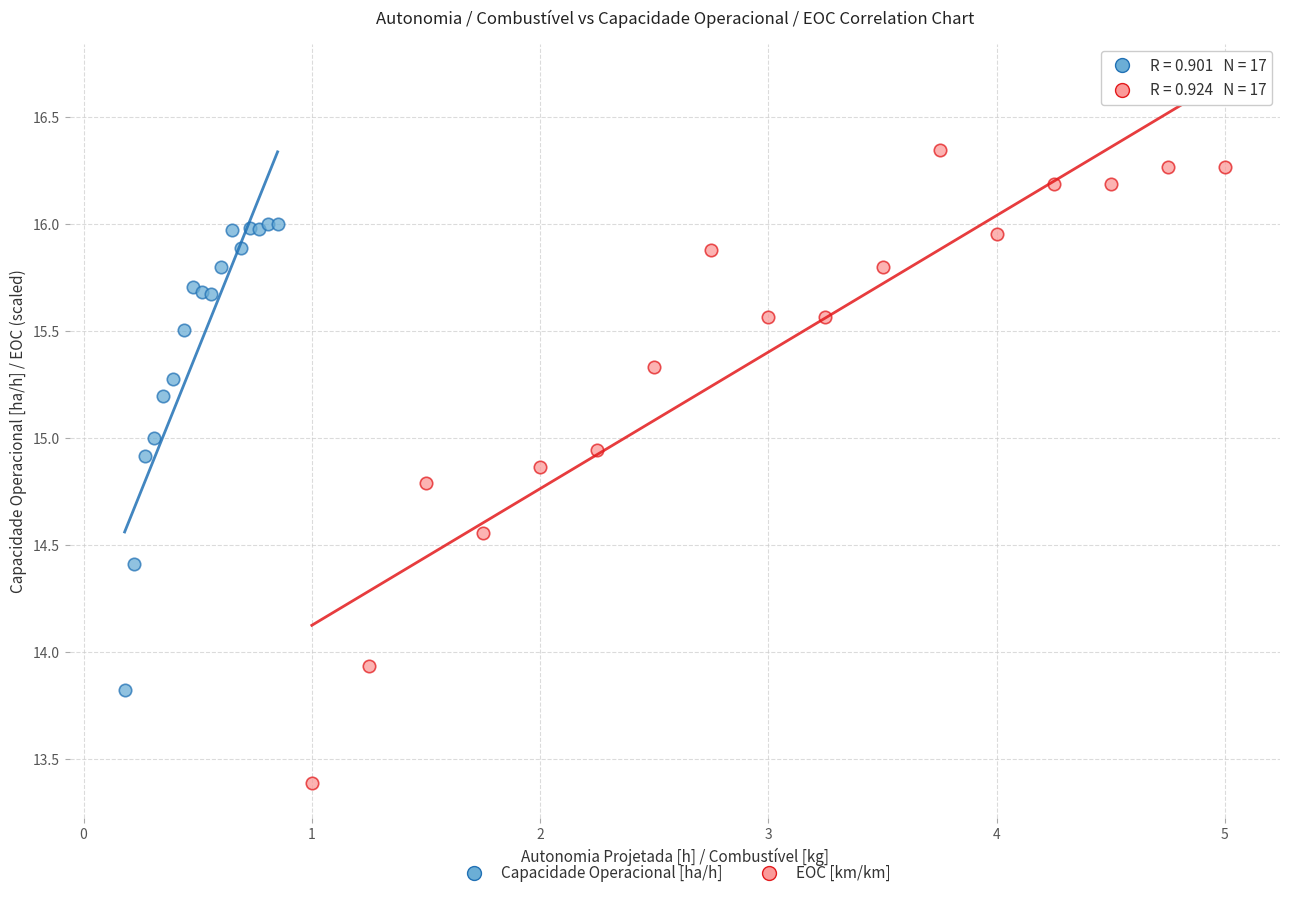

Which series reaches the minimum Y coordinate?

EOC [km/km]